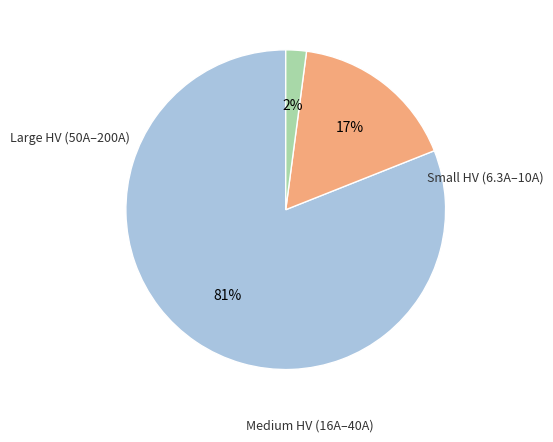

Is there a majority slice in this chart?

Yes